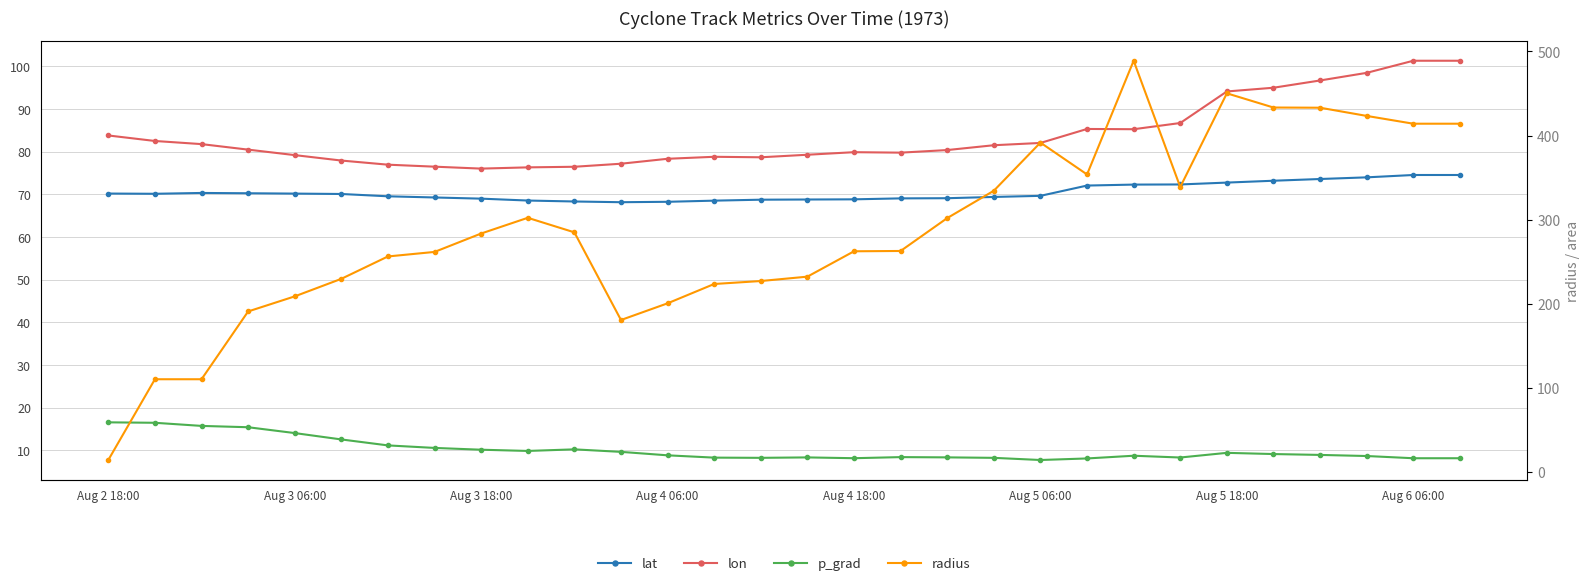

How many values in the radius series are below 283?

15